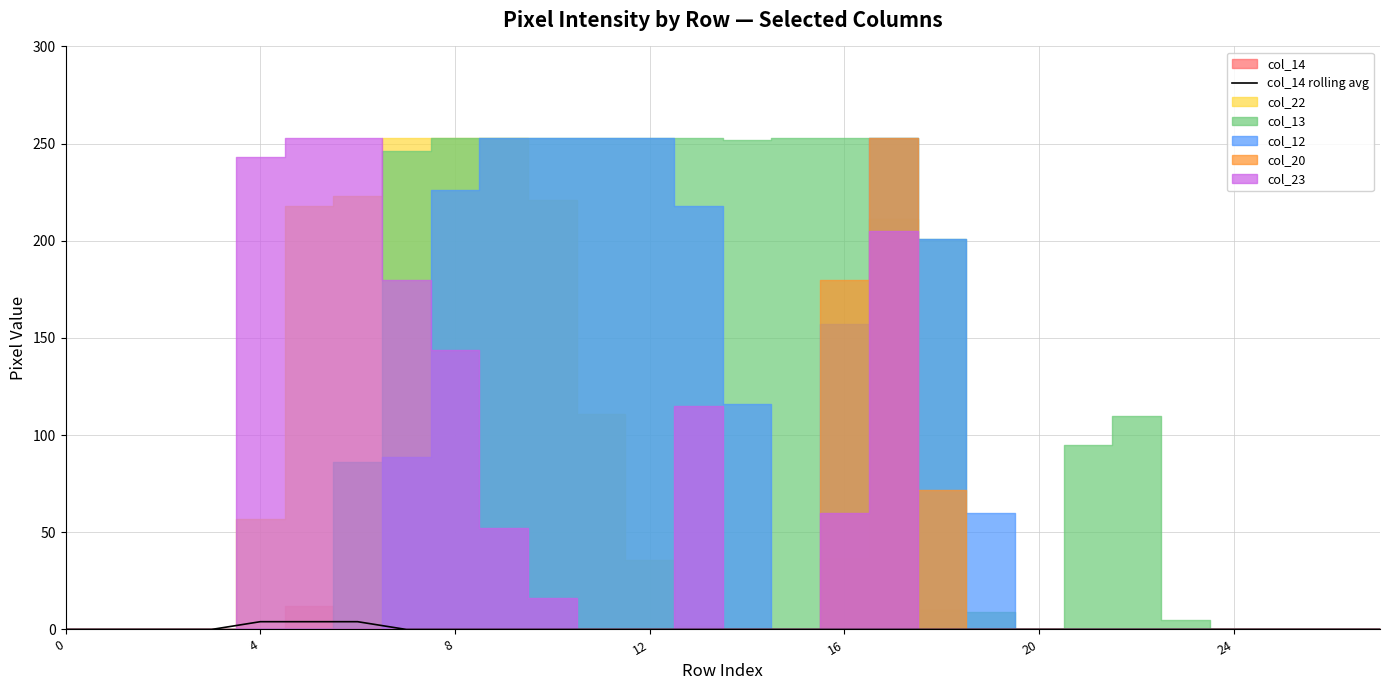

What is the difference between the second highest and second lowest values?

4